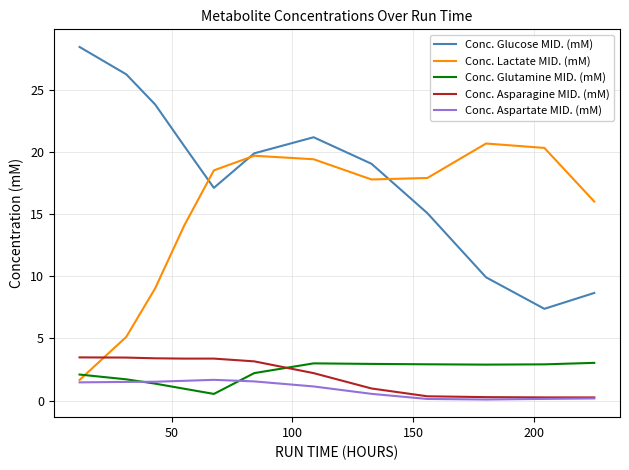

Which series has the widest spread of values?

Conc. Glucose MID. (mM)